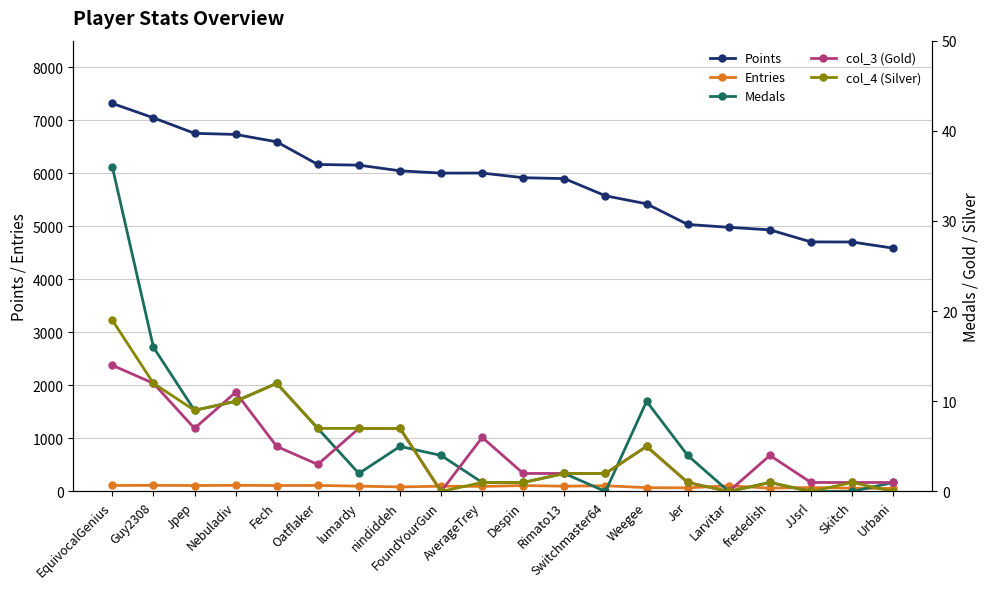

Which label corresponds to the largest value in the chart?

EquivocalGenius